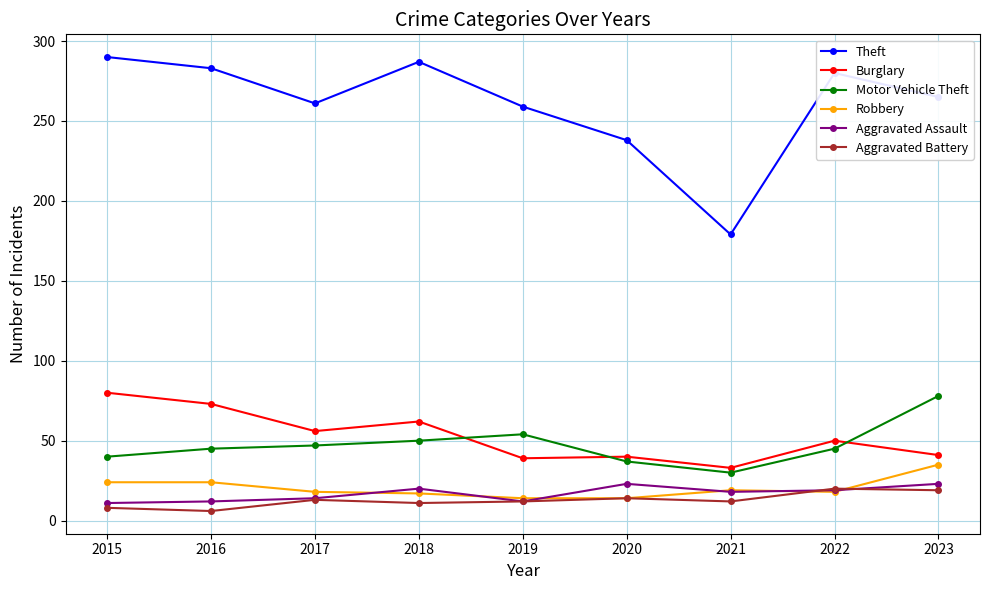

At how many categories does at least one series exceed 190?

8